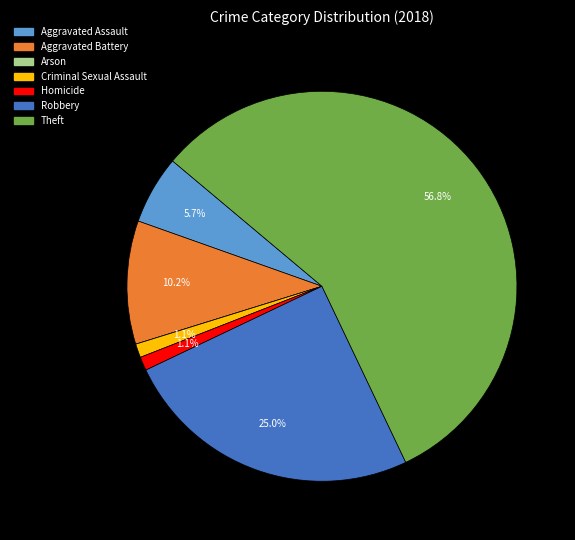

The Aggravated Assault slice represents 6% of the pie. True or false?

True